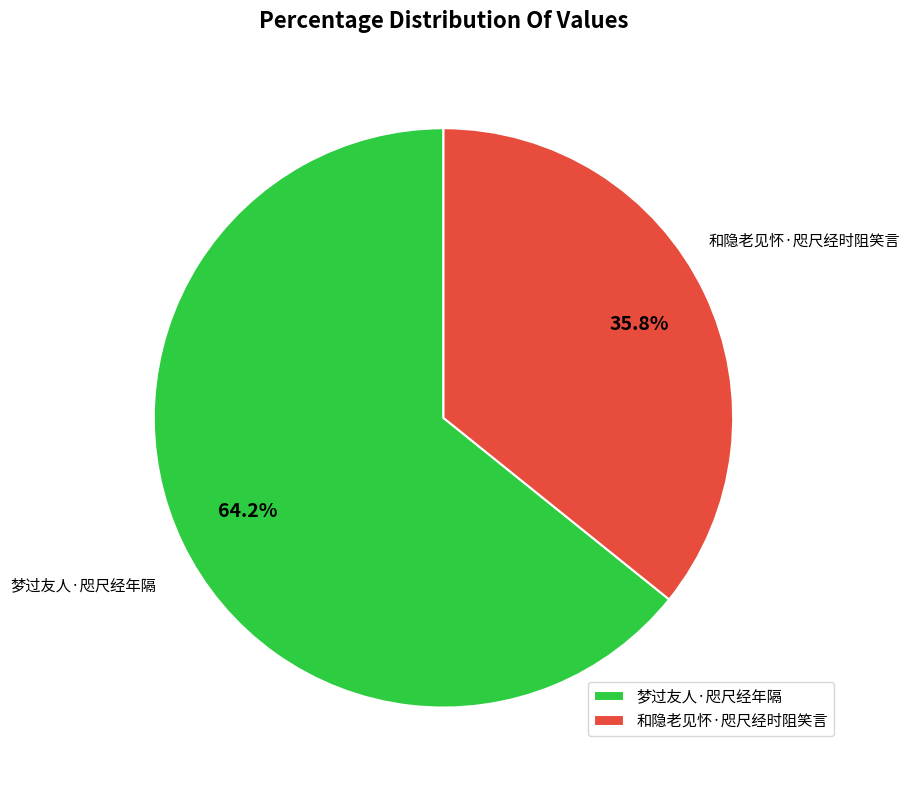

Does 梦过友人·咫尺经年隔 represent more than half of the total?

Yes